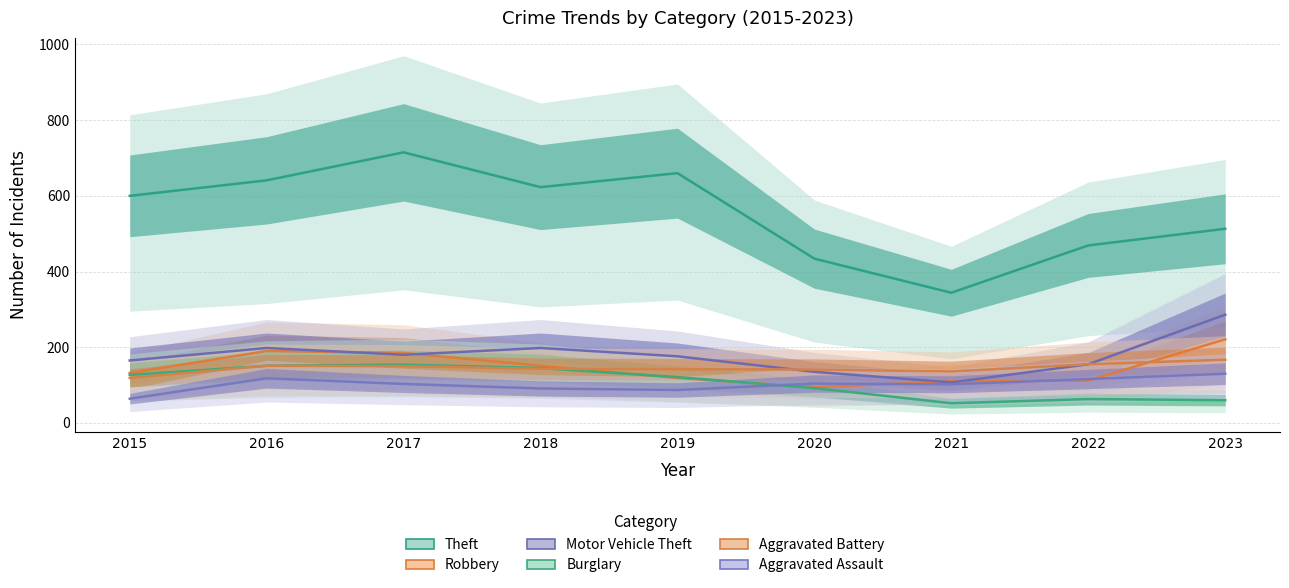

What is the value of the Aggravated Assault point at the 6th from the left?

104